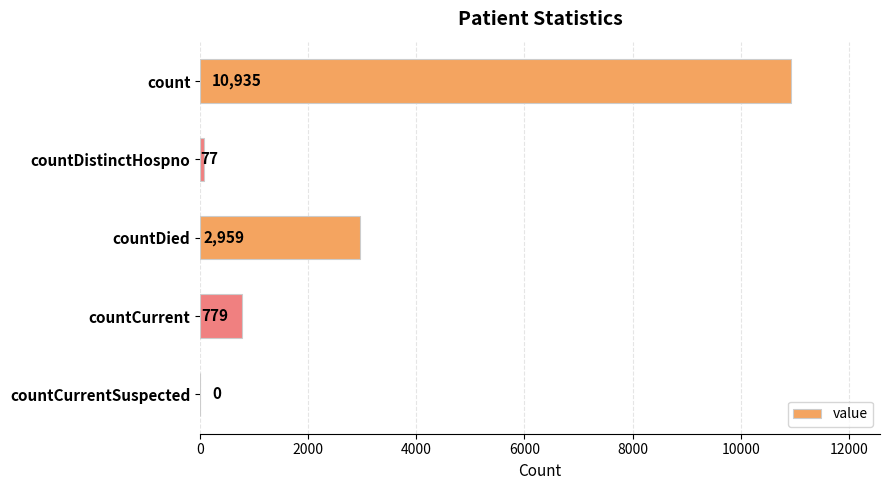

Which has a higher value, countDistinctHospno or countCurrent?

countCurrent